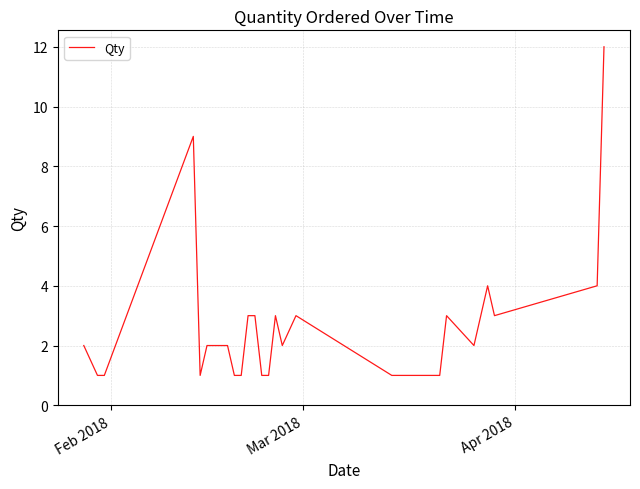

What is the greatest value displayed?

12